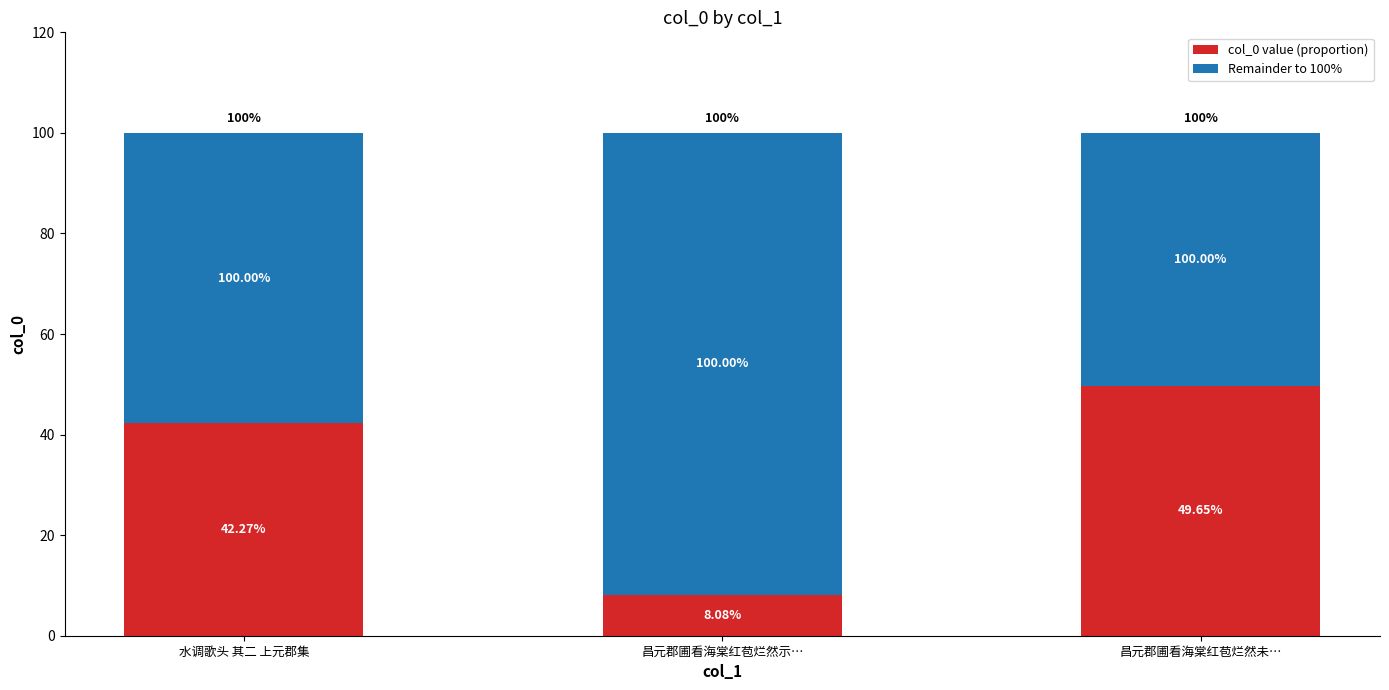

At how many categories does at least one series exceed 56?

2